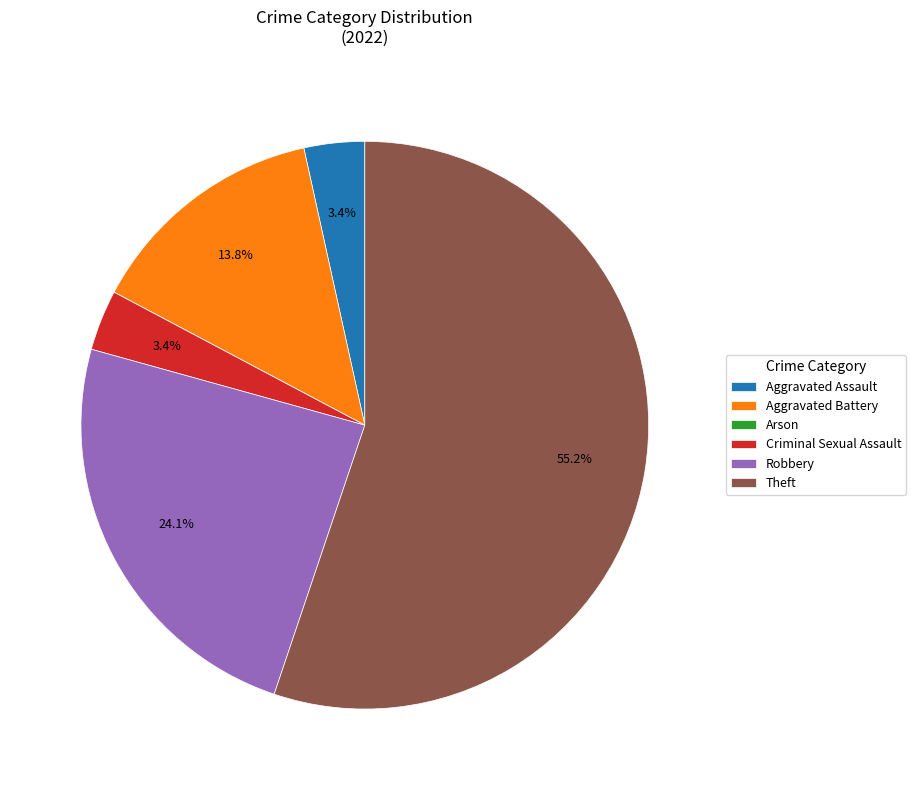

Which has a higher value, Criminal Sexual Assault or Theft?

Theft